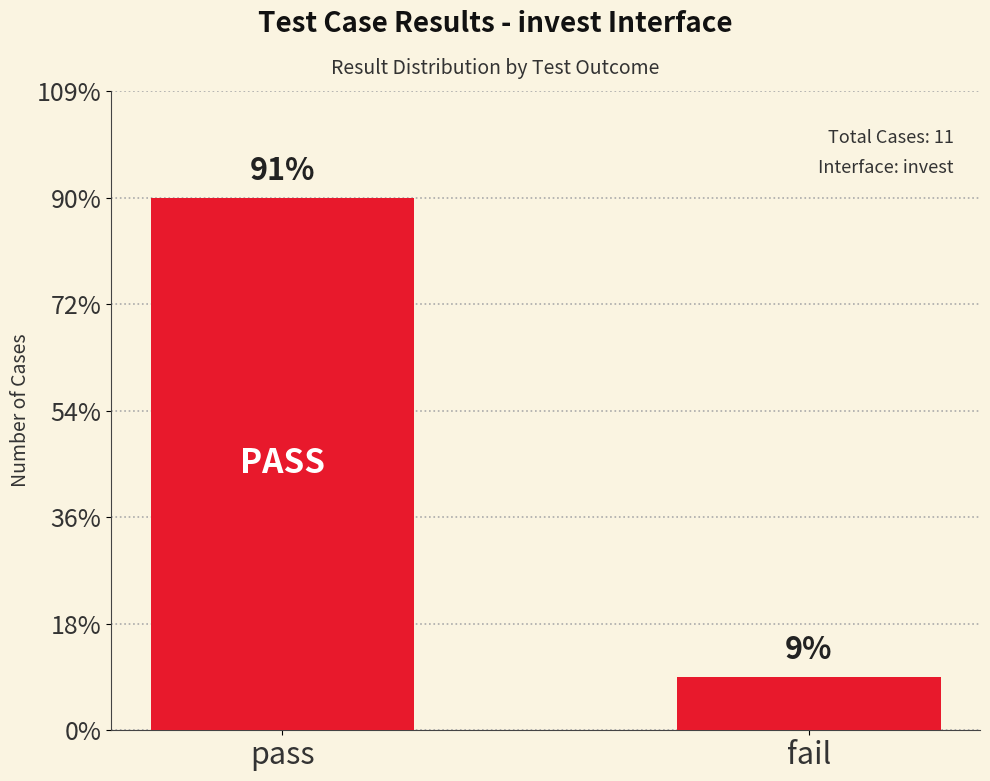

What is the sum of all values?

11